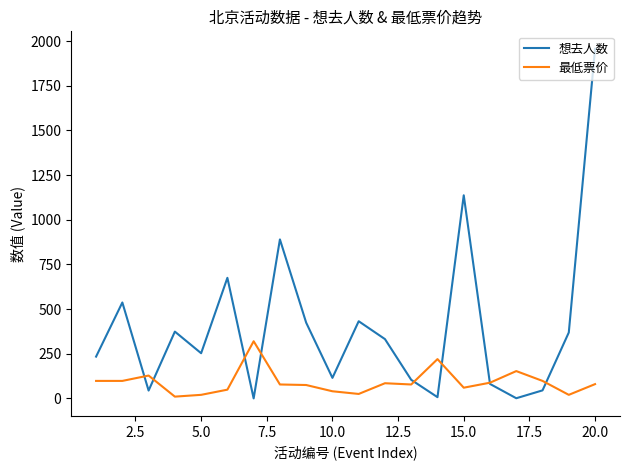

Rank the series by their average value, from highest to lowest.

想去人数, 最低票价